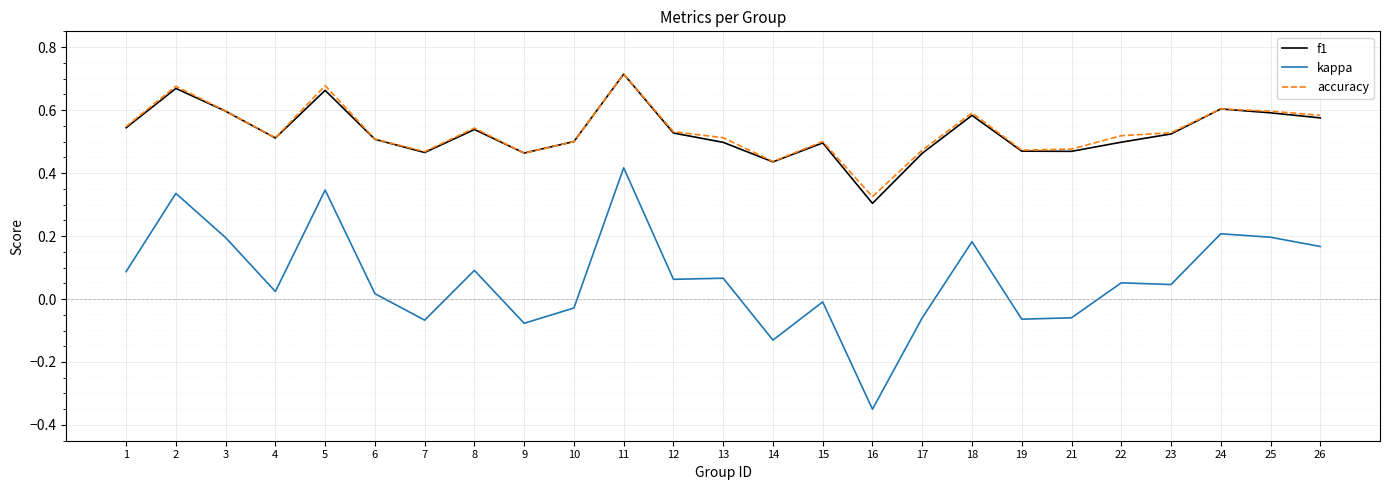

True or false: f1 has a value of 0.6 at 14.

False